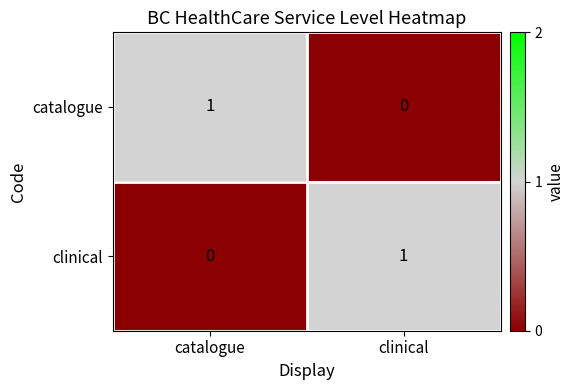

Which category has the lowest value in the clinical series?

catalogue